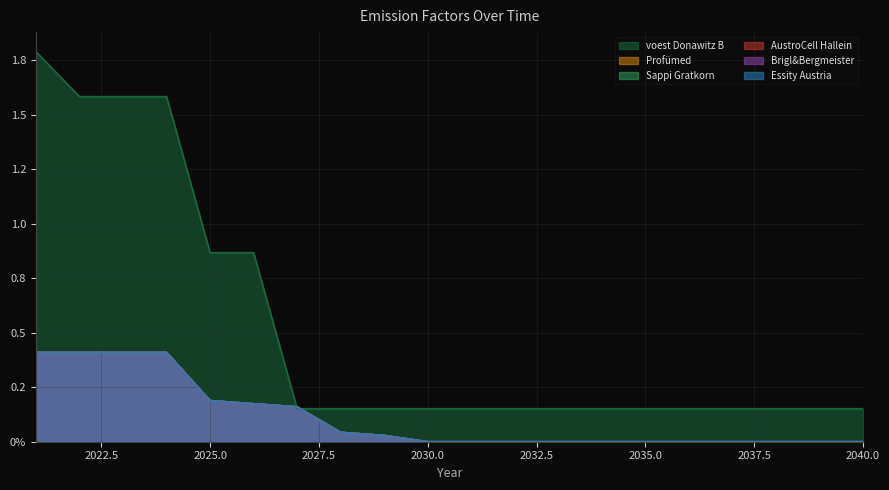

How many distinct data groups are displayed?

6